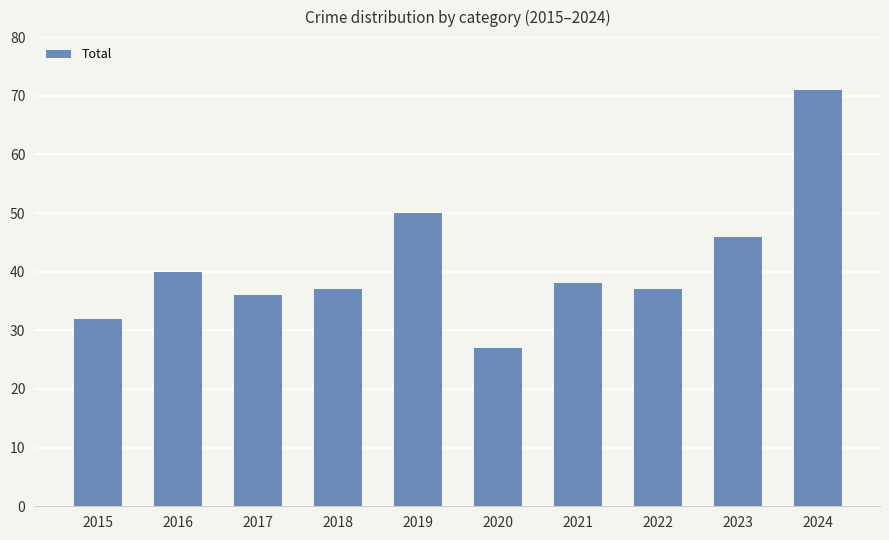

Between 2020 and 2018, which is larger?

2018